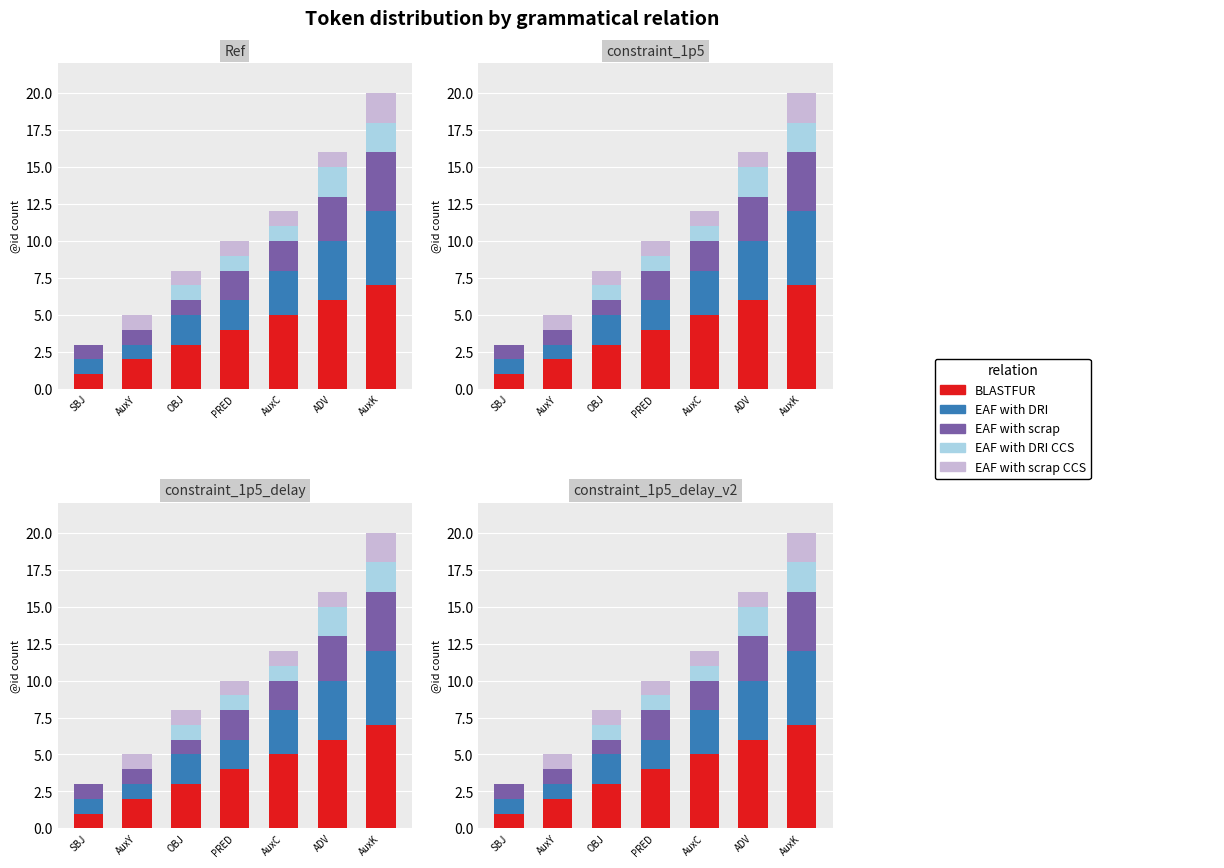

Reading right to left, list all the values displayed in this chart.

BLASTFUR: AuxK=7	ADV=6	AuxC=5	PRED=4	OBJ=3	AuxY=2	SBJ=1
EAF with DRI: AuxK=5	ADV=4	AuxC=3	PRED=2	OBJ=2	AuxY=1	SBJ=1
EAF with scrap: AuxK=4	ADV=3	AuxC=2	PRED=2	OBJ=1	AuxY=1	SBJ=1
EAF with DRI CCS: AuxK=2	ADV=2	AuxC=1	PRED=1	OBJ=1	AuxY=0	SBJ=0
EAF with scrap CCS: AuxK=2	ADV=1	AuxC=1	PRED=1	OBJ=1	AuxY=1	SBJ=0